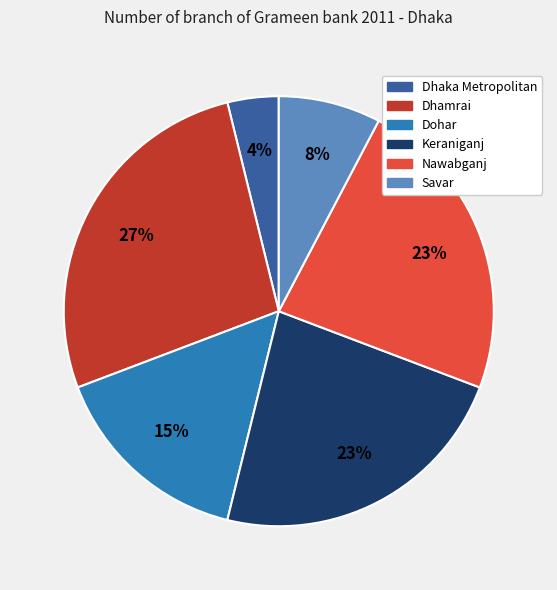

What percentage is the Nawabganj slice, to the nearest percent?

23%